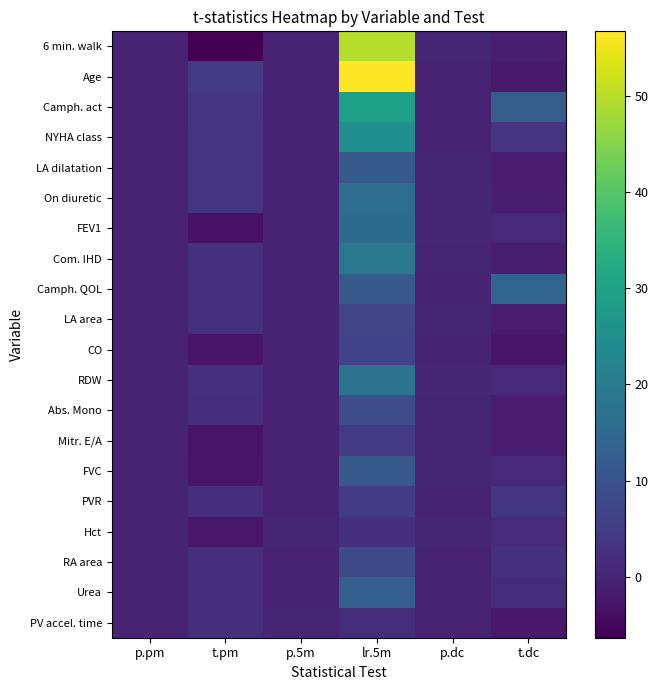

Which label corresponds to the largest value in the chart?

lr.5m